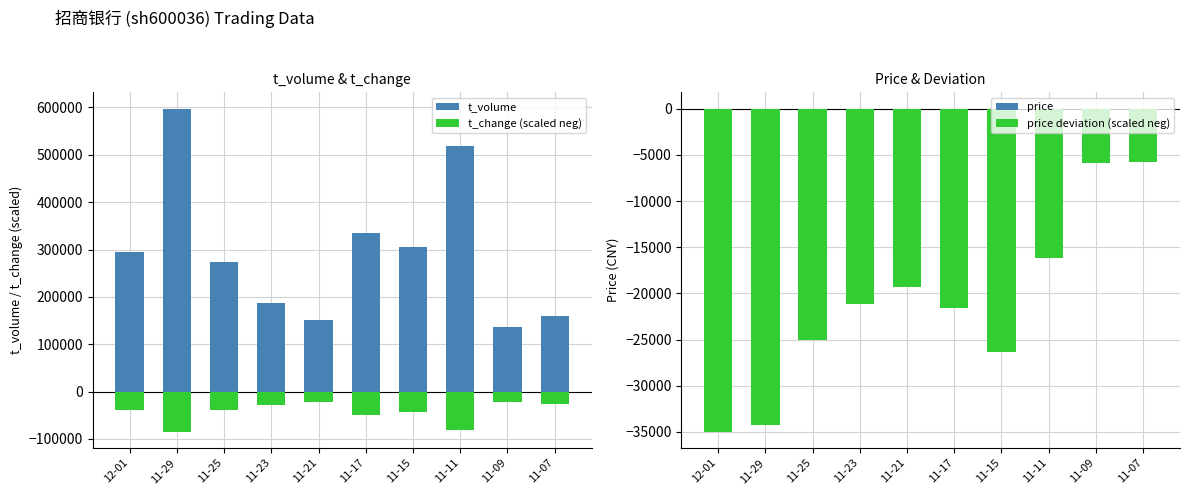

Between 11-11 and 11-07, which series saw the biggest shift?

t_volume